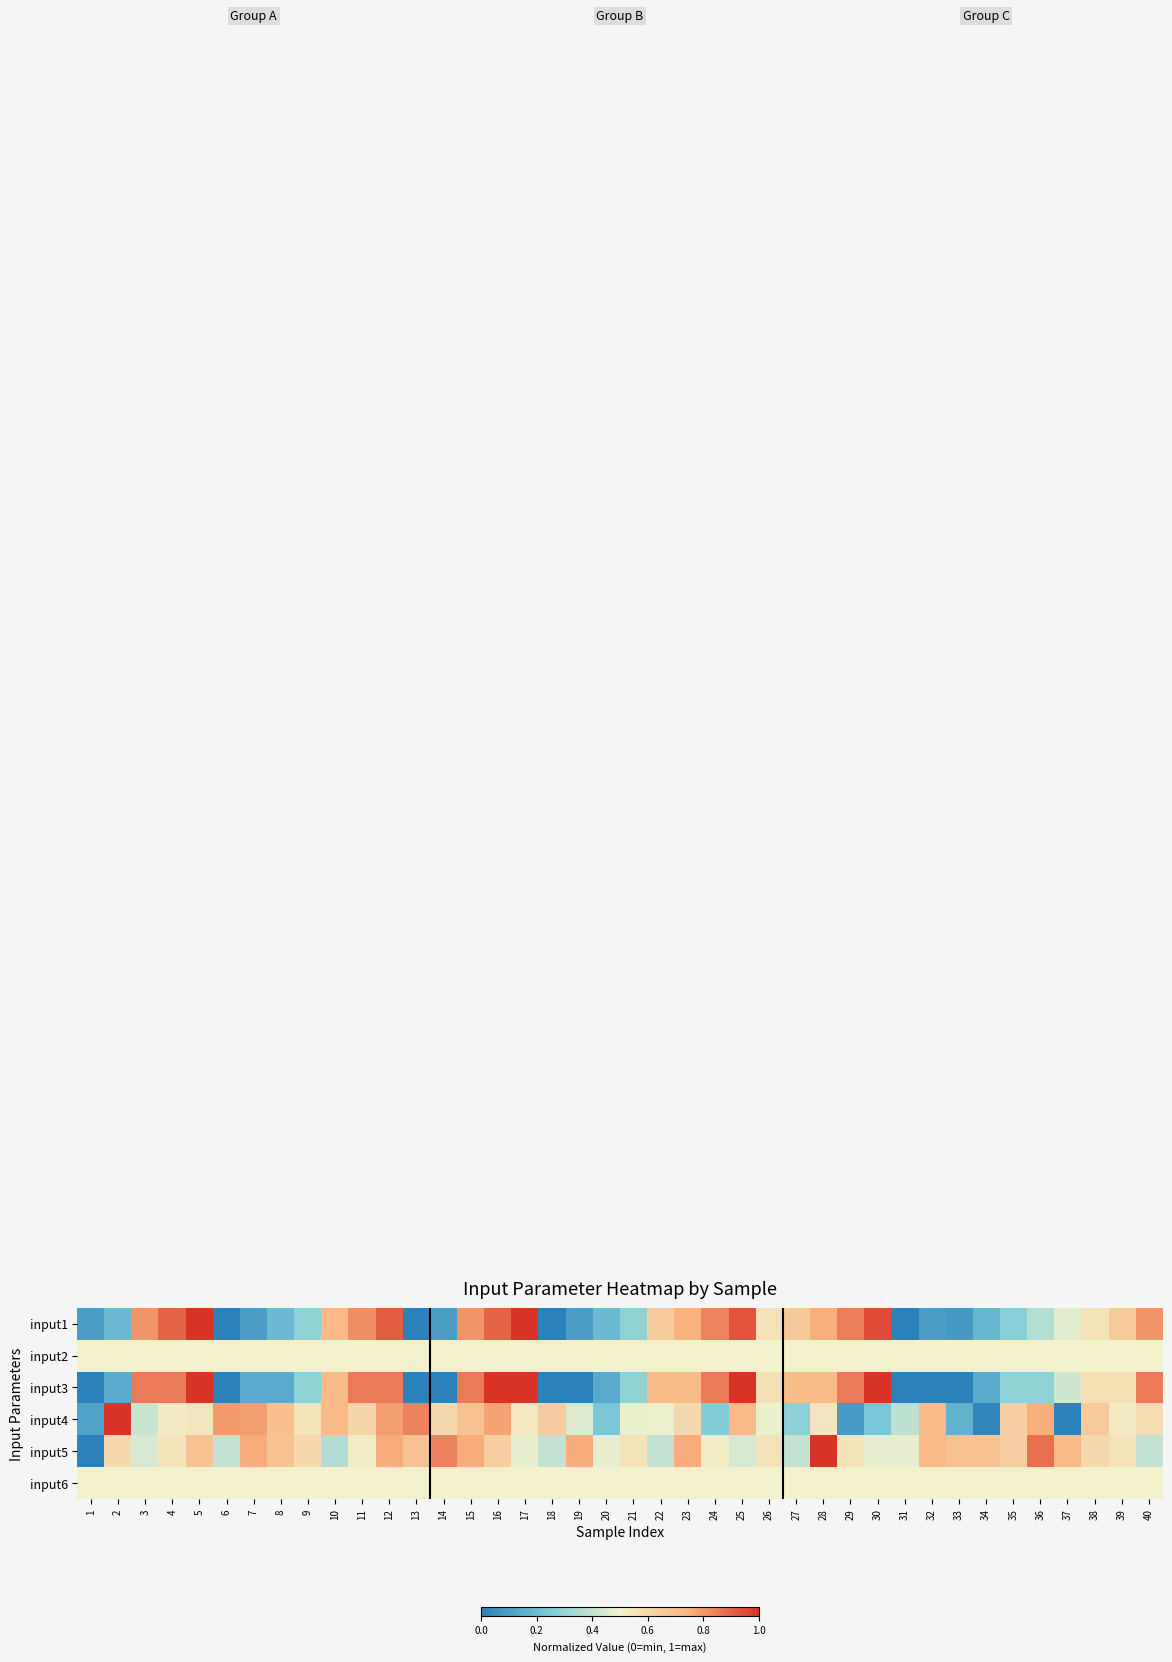

Rank the series by their maximum value, from highest to lowest.

input1, input3, input4, input5, input2, input6